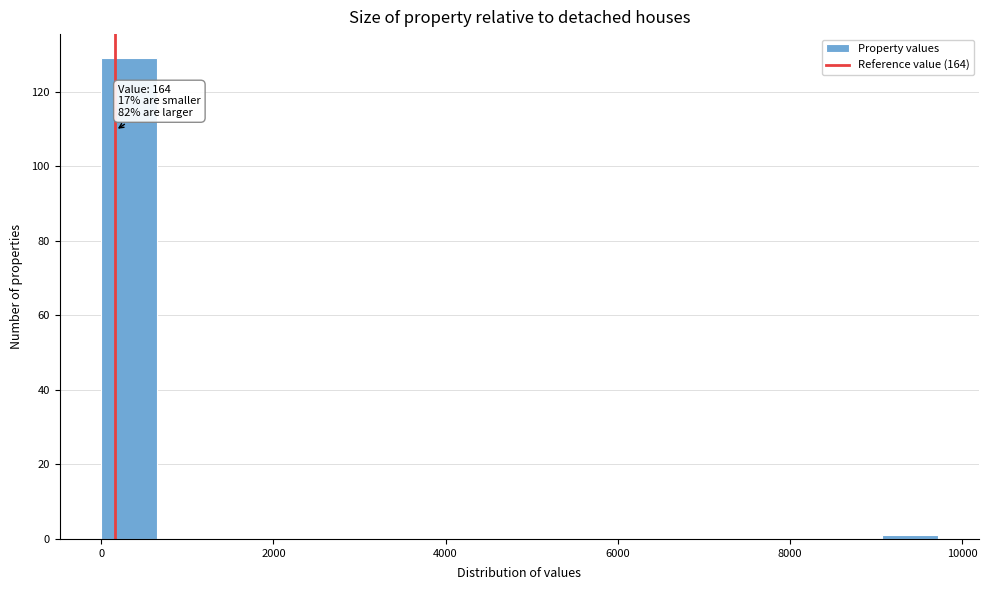

Read against the x-axis, roughly where is the centre of the tallest bar?

400